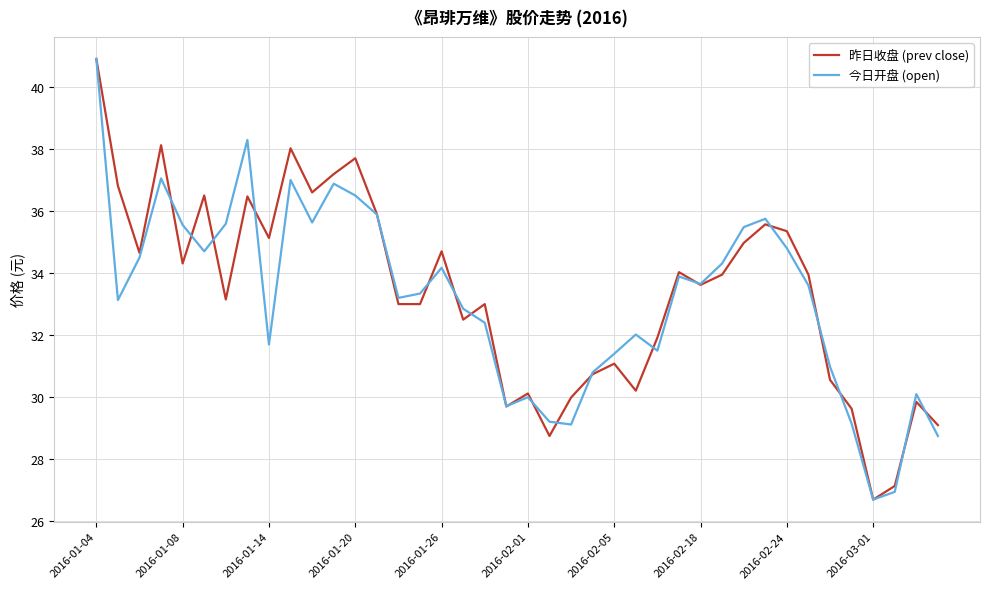

What is the lowest value of the 今日开盘 (open) series?

26.7